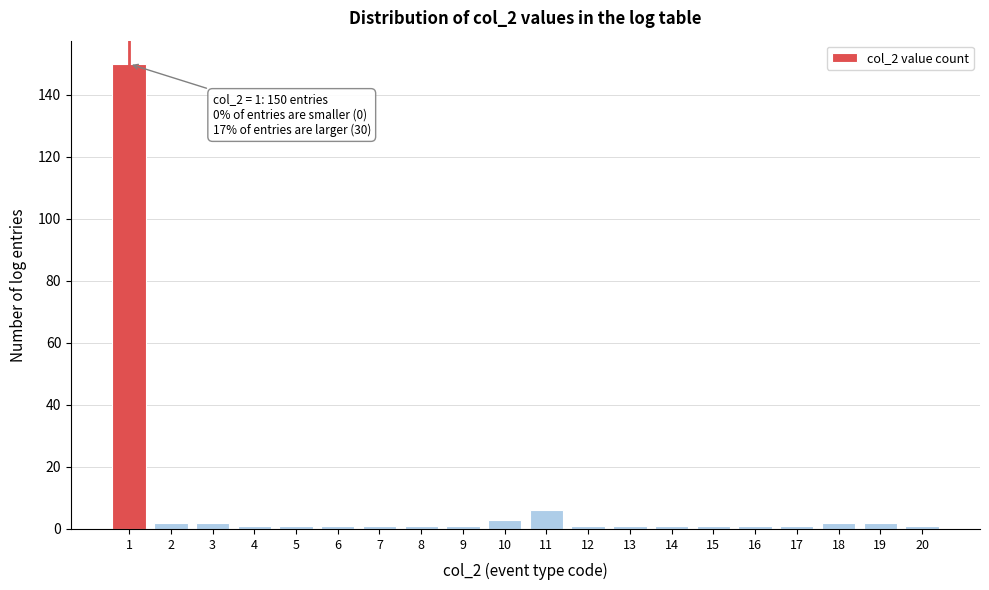

Reading right to left, transcribe all the data shown in this chart.

20=1	19=2	18=2	17=1	16=1	15=1	14=1	13=1	12=1	11=6	10=3	9=1	8=1	7=1	6=1	5=1	4=1	3=2	2=2	1=150